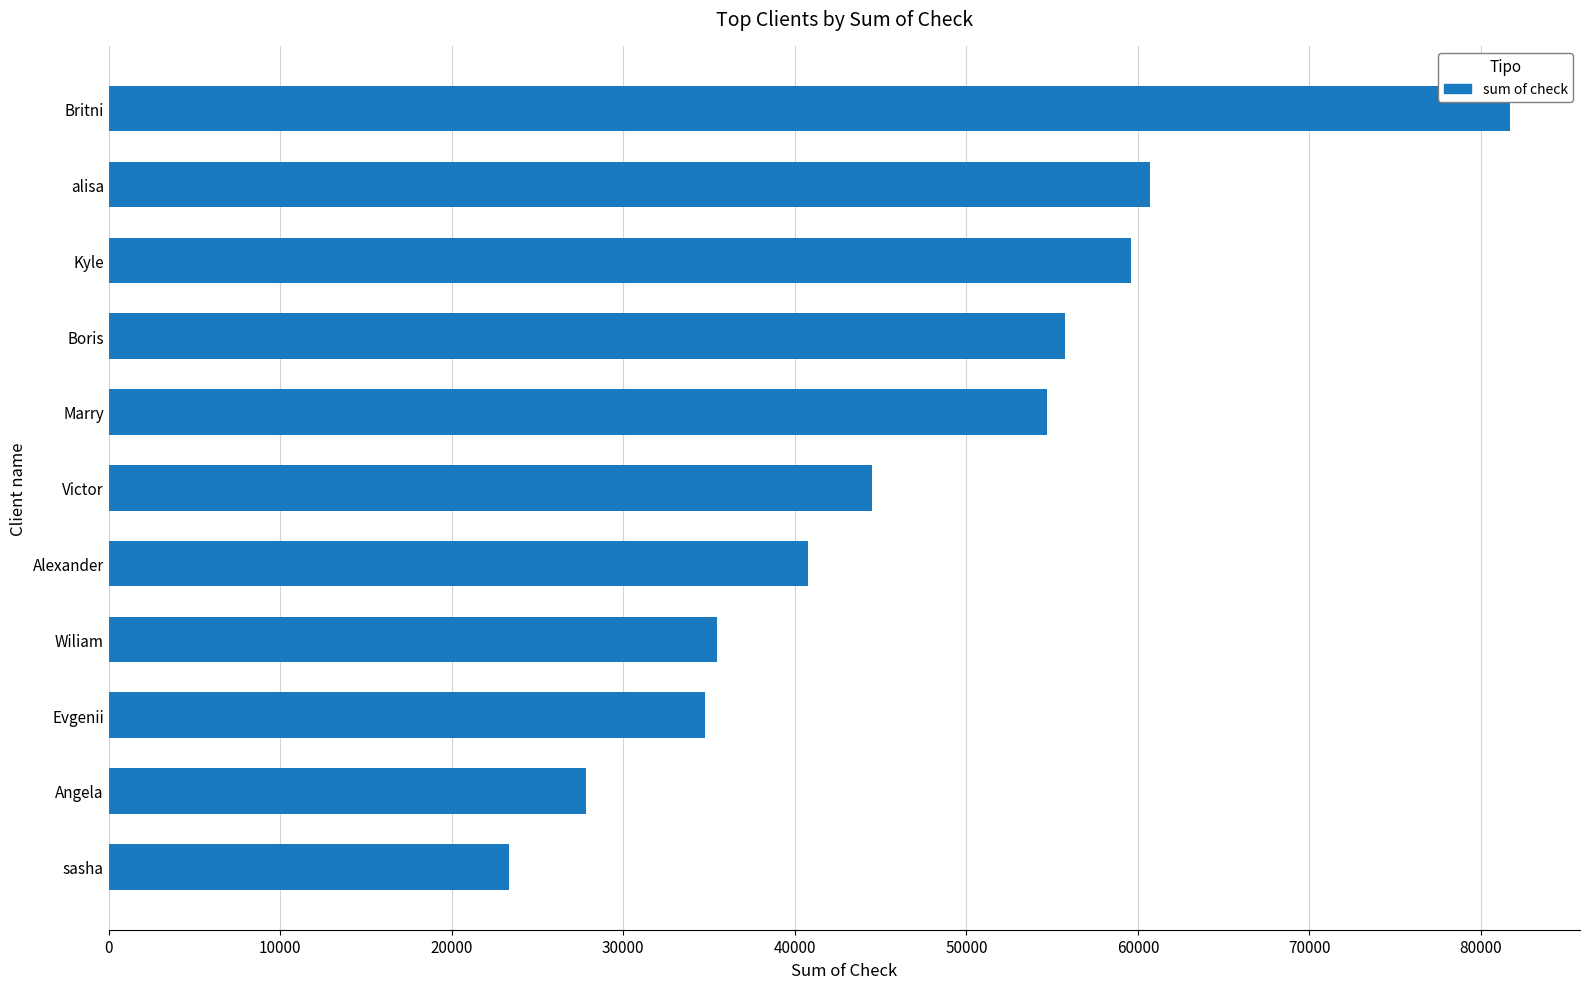

Where is the data nearest to the value 52501?

Marry